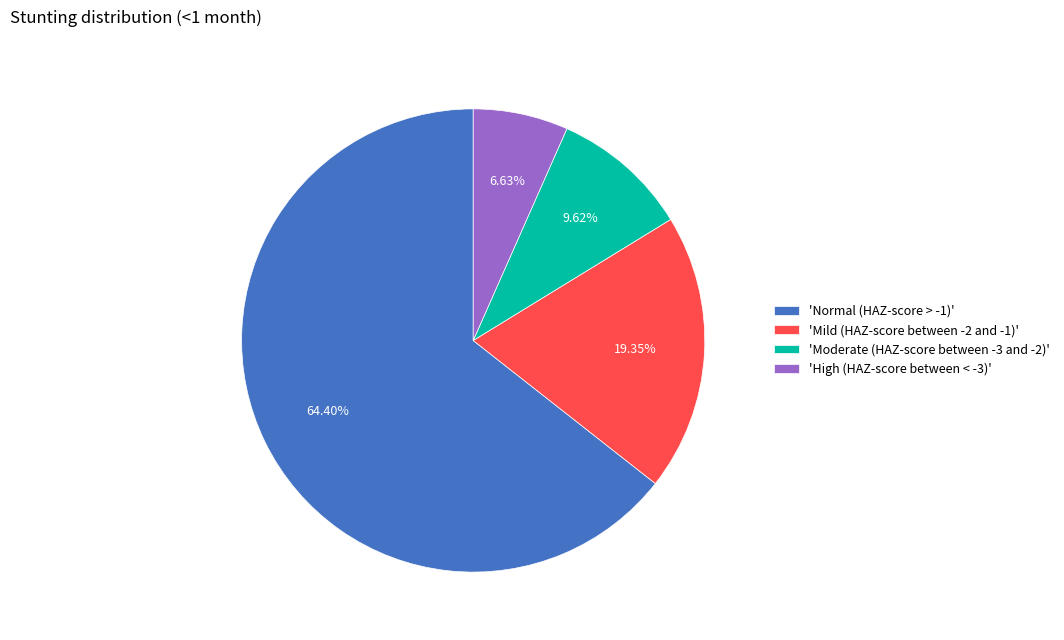

Between 'High (HAZ-score between < -3)' and 'Normal (HAZ-score > -1)', which is larger?

'Normal (HAZ-score > -1)'